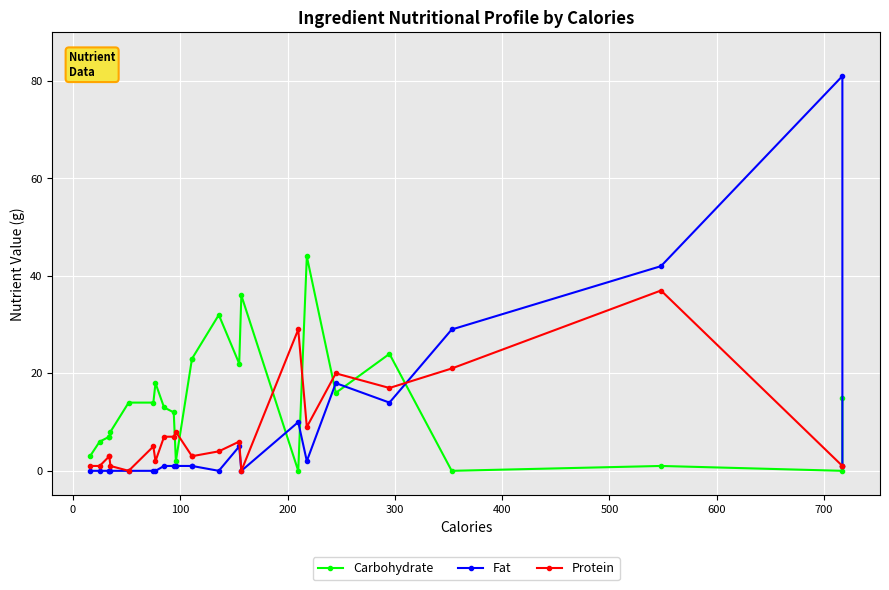

Is it true that Fat equals -46 at 13?

False